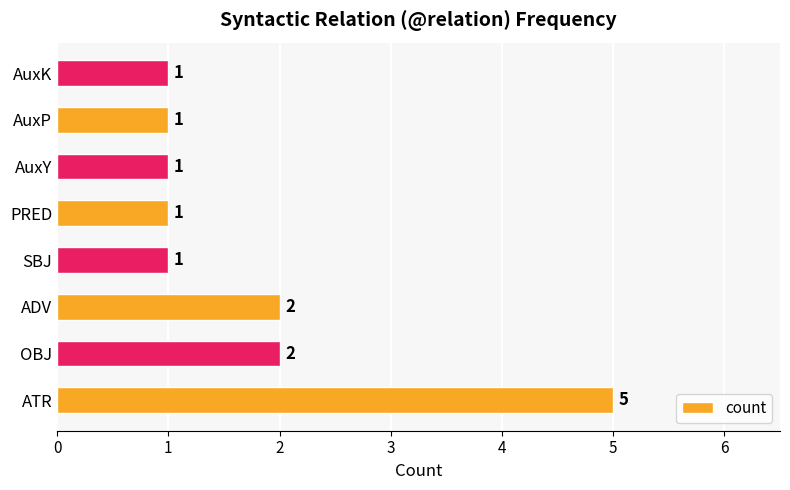

What is the difference between the maximum and minimum values?

4